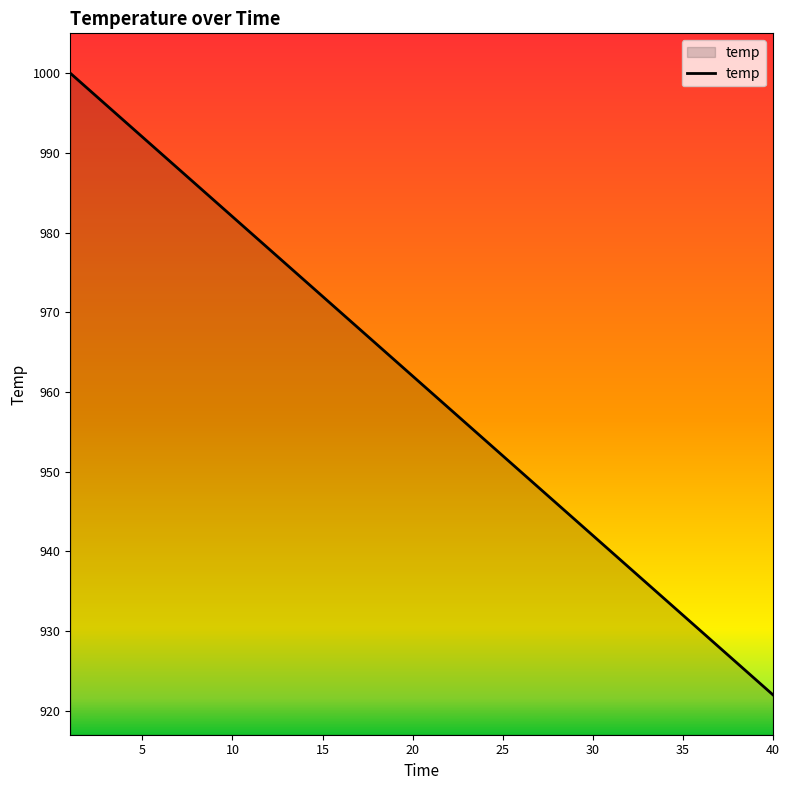

What is the difference between the maximum and minimum values?

78